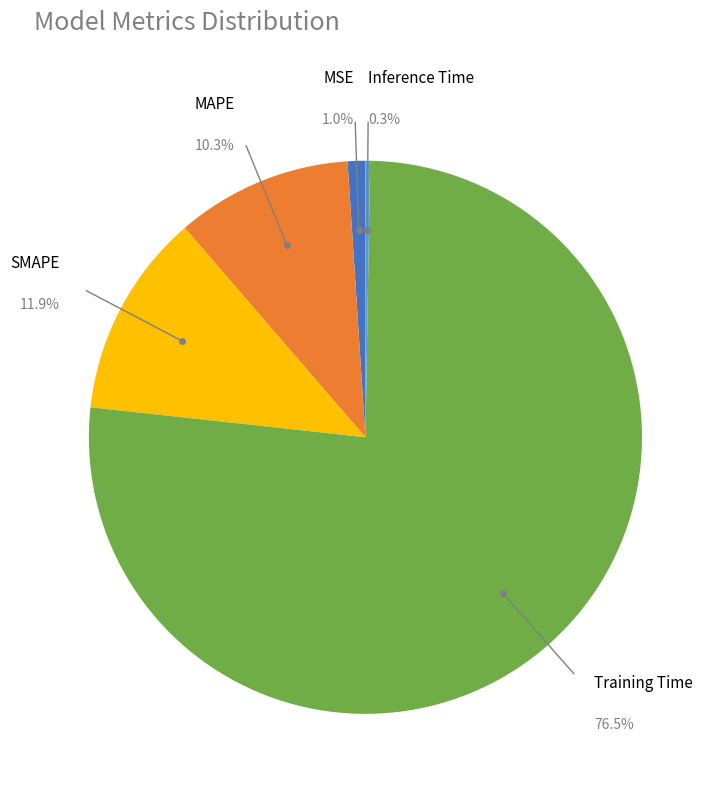

Is there any slice that represents more than half of the pie?

Yes